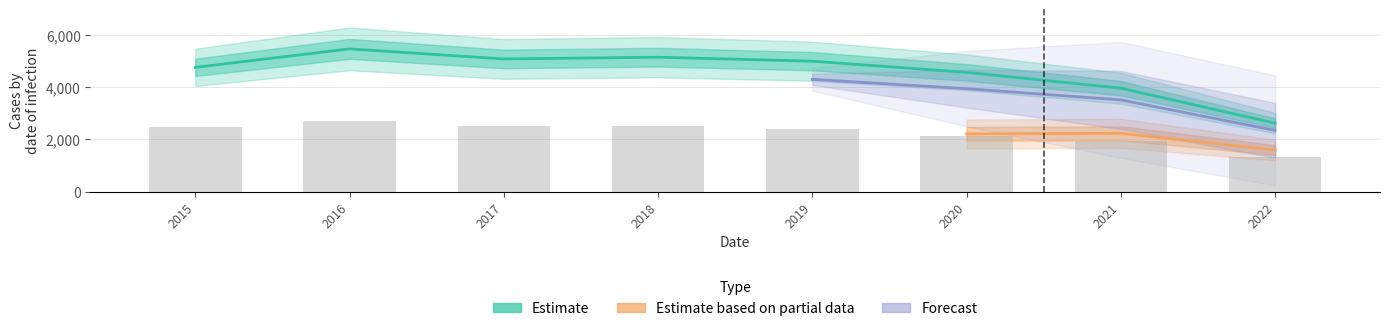

What is the total value across all series at 2022?

3939.2